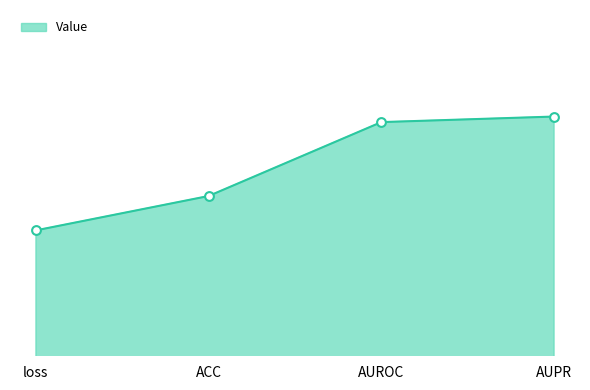

Which has a higher value, AUPR or ACC?

AUPR